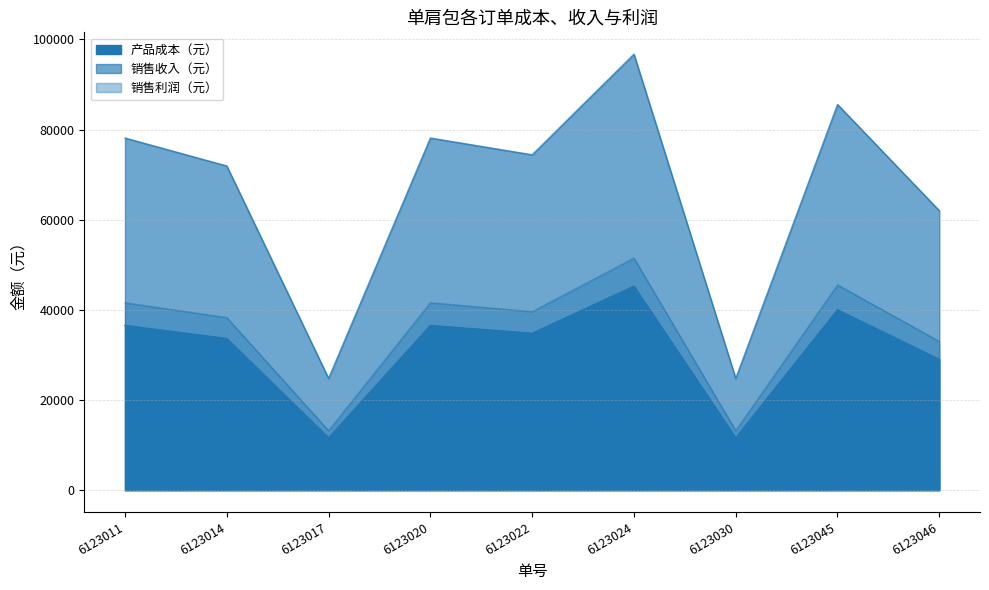

How many distinct data groups are displayed?

3